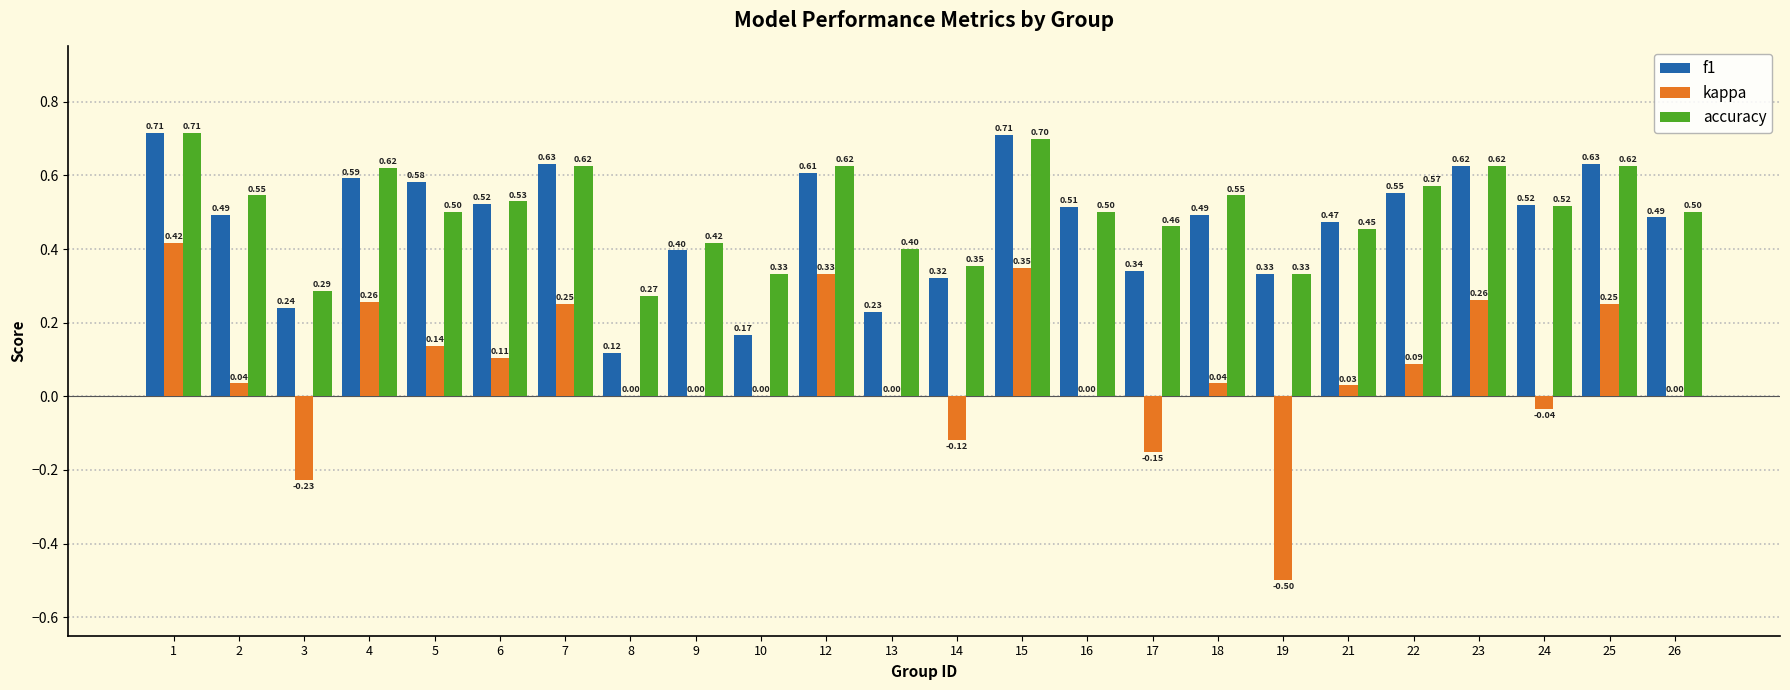

Which series has the largest total across all categories?

accuracy